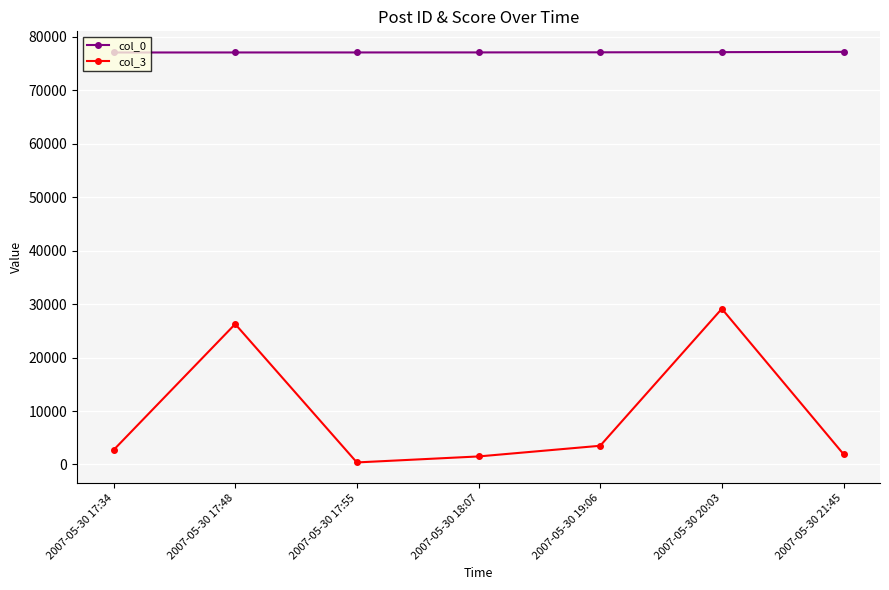

In col_3, how many points are higher than both neighbors (excluding endpoints)?

2